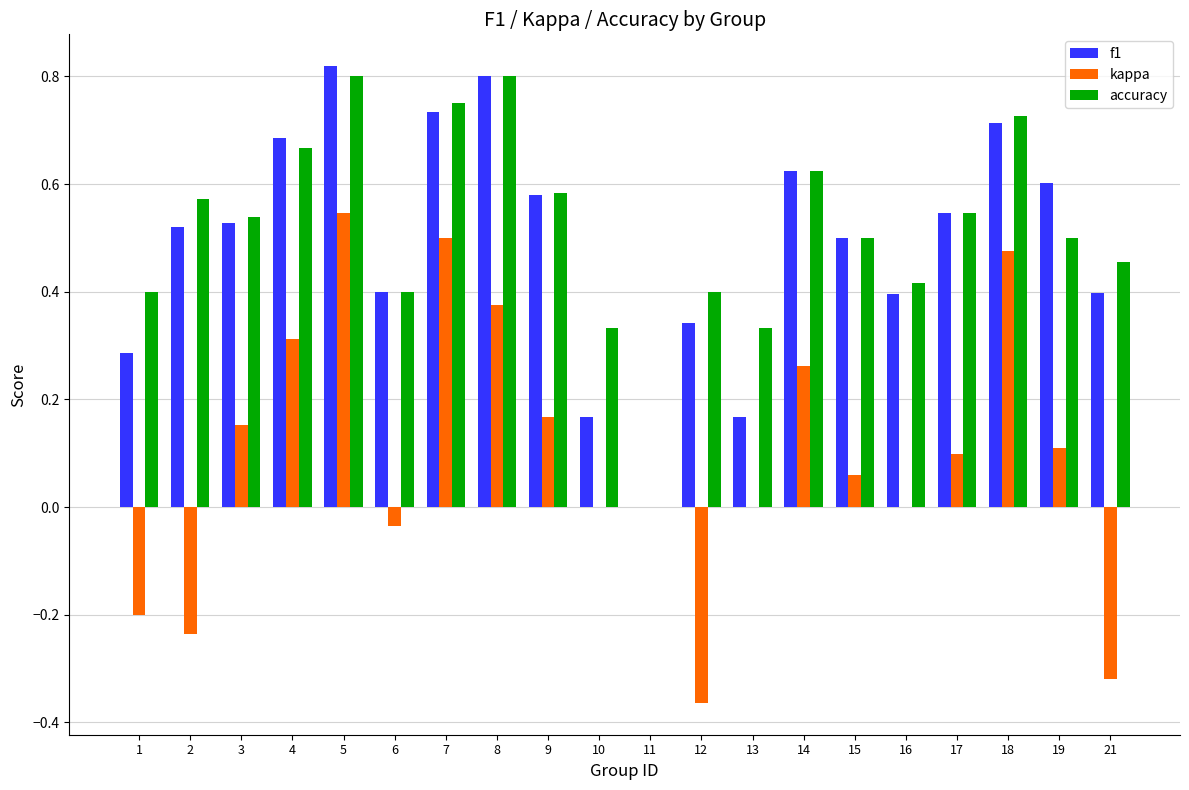

How many groups of bars are there?

20